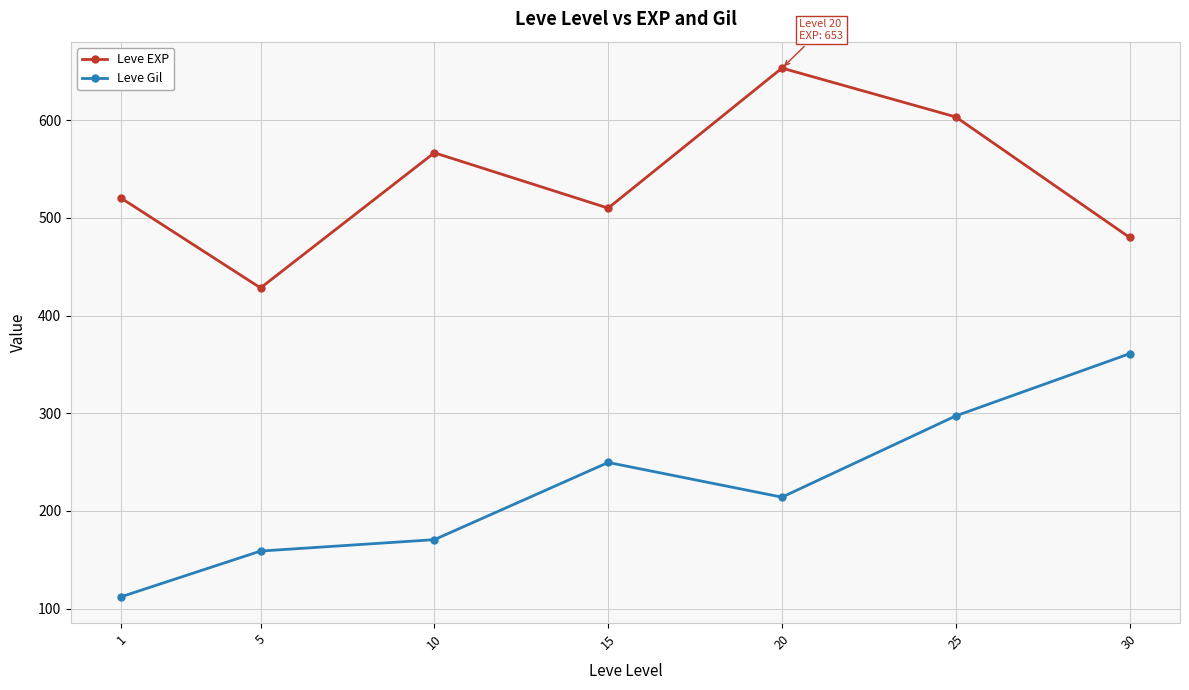

The Leve Gil series shows 273.2 at 10. True or false?

False